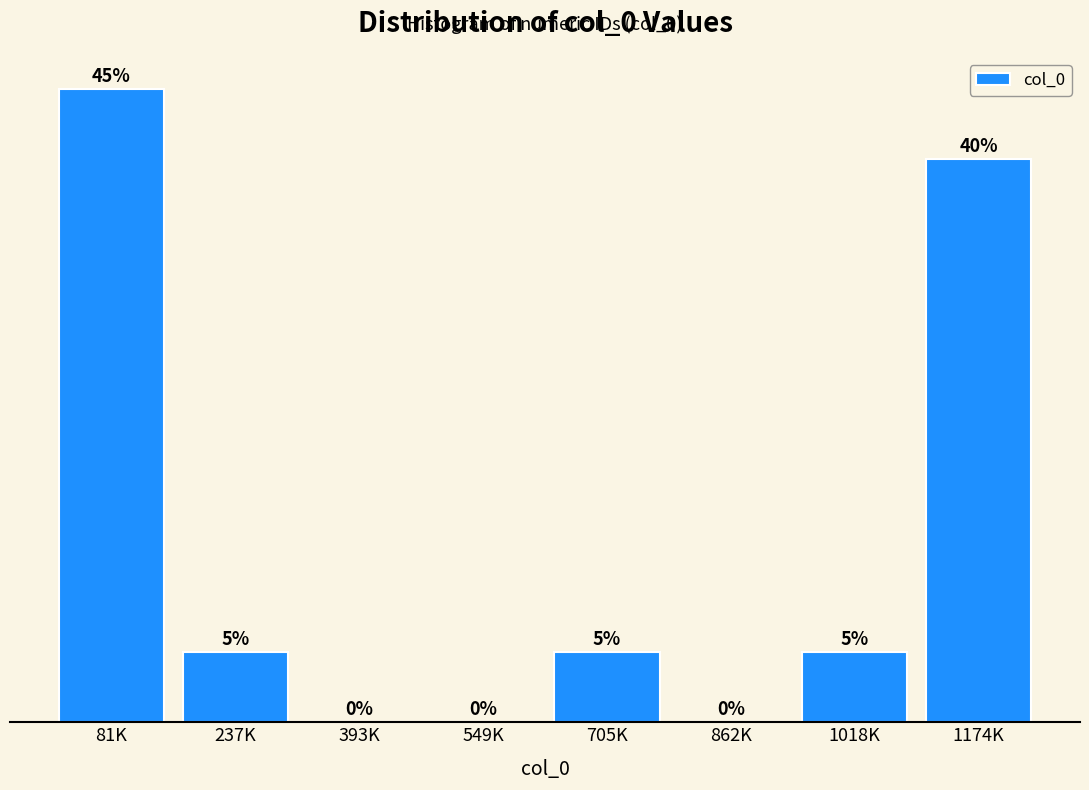

Are the bars horizontal?

No